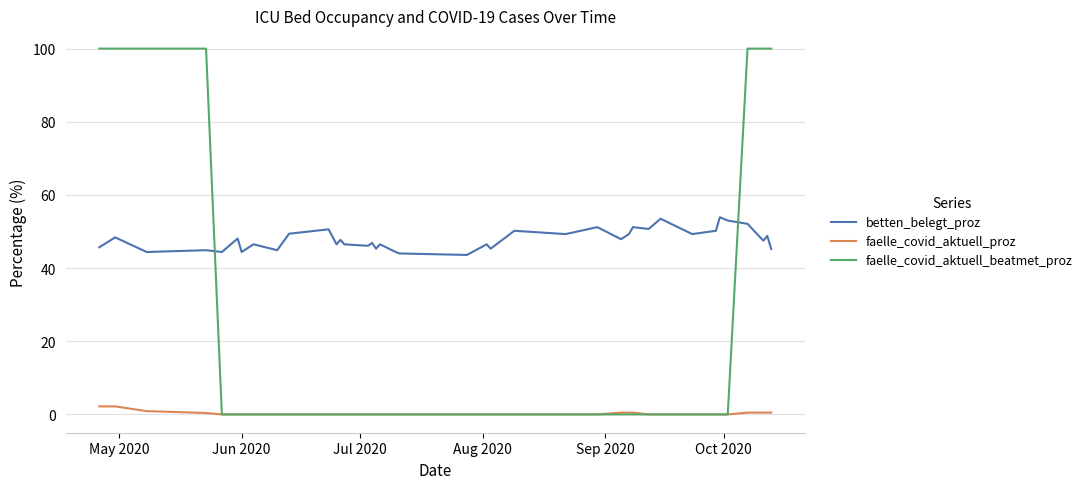

True or false: faelle_covid_aktuell_proz and betten_belegt_proz cross at least once.

False